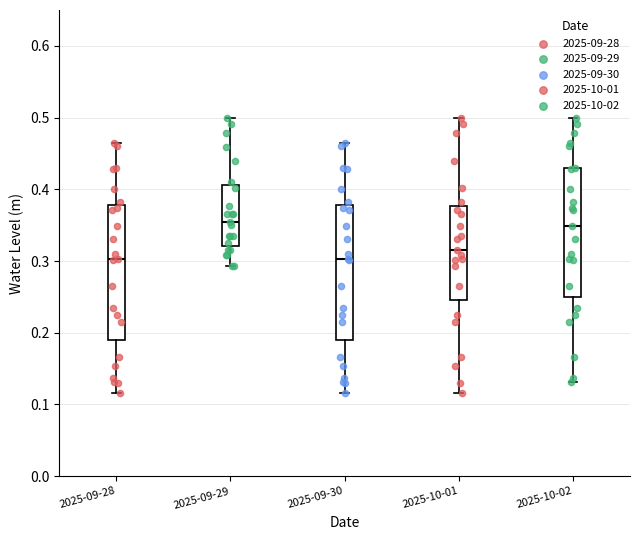

Reading left to right, transcribe this box plot: for each box, give where its median line is, the range the box spans, and where its two whiskers end, as read against the y-axis. The values are not printed on the chart, so give them approximately, as read against the axis.

2025-09-28: median 0.30, box 0.19 to 0.38, whiskers 0.12 to 0.46
2025-09-29: median 0.35, box 0.32 to 0.41, whiskers 0.29 to 0.50
2025-09-30: median 0.30, box 0.19 to 0.38, whiskers 0.12 to 0.46
2025-10-01: median 0.32, box 0.25 to 0.38, whiskers 0.12 to 0.50
2025-10-02: median 0.35, box 0.25 to 0.43, whiskers 0.13 to 0.50